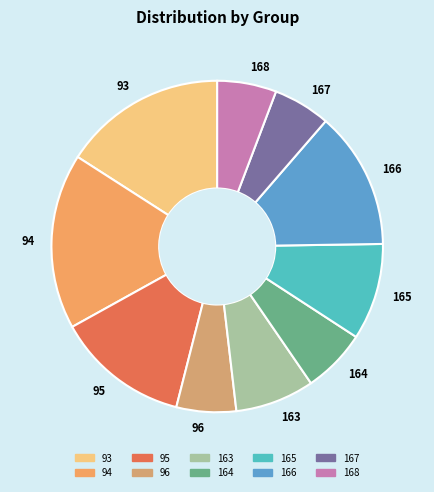

What is the largest slice in the pie chart?

94